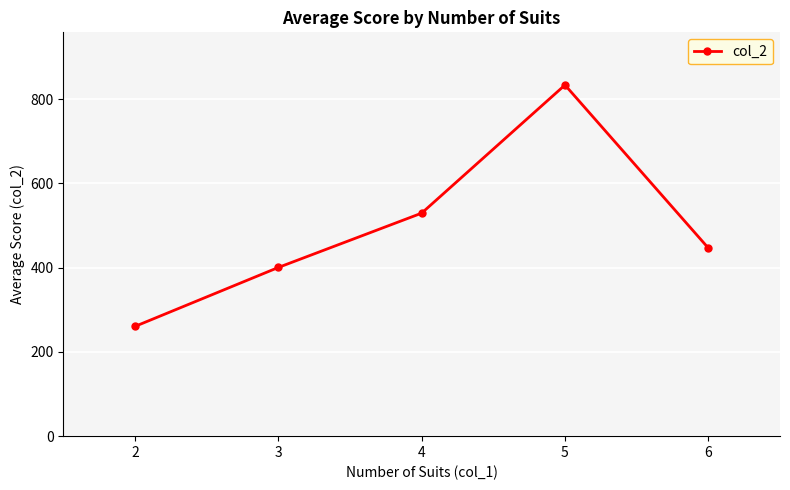

At which label is the value closest to 547?

4